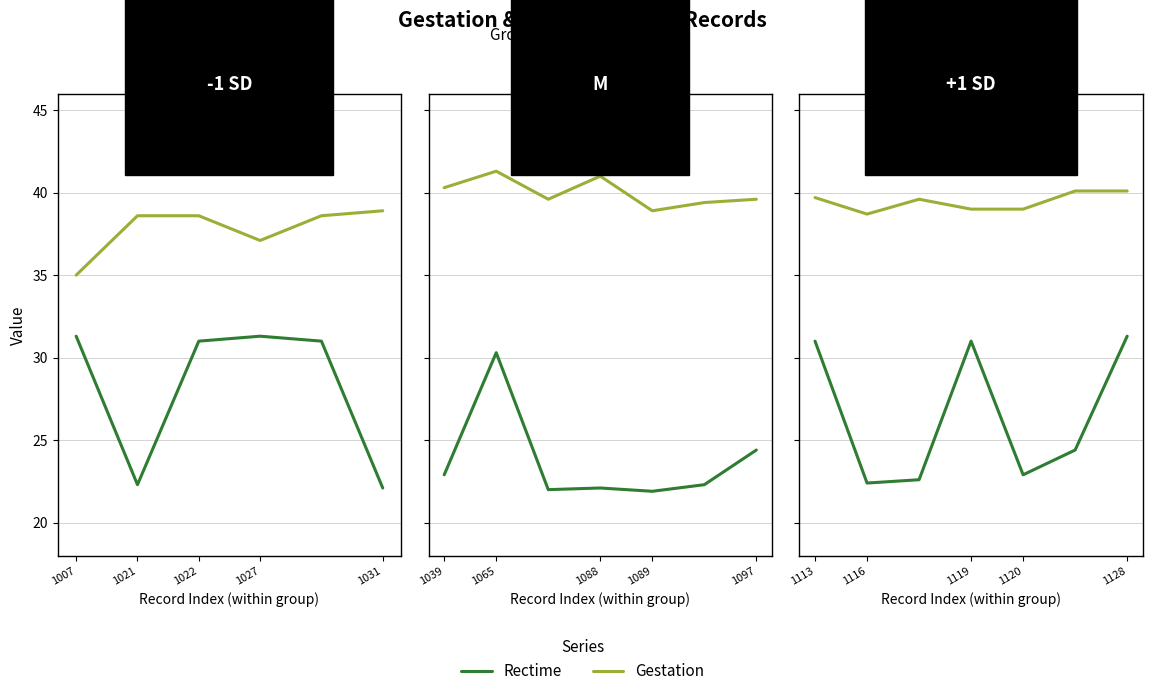

Is the value of Gestation at 1116 greater than the value of Rectime at 1120?

Yes